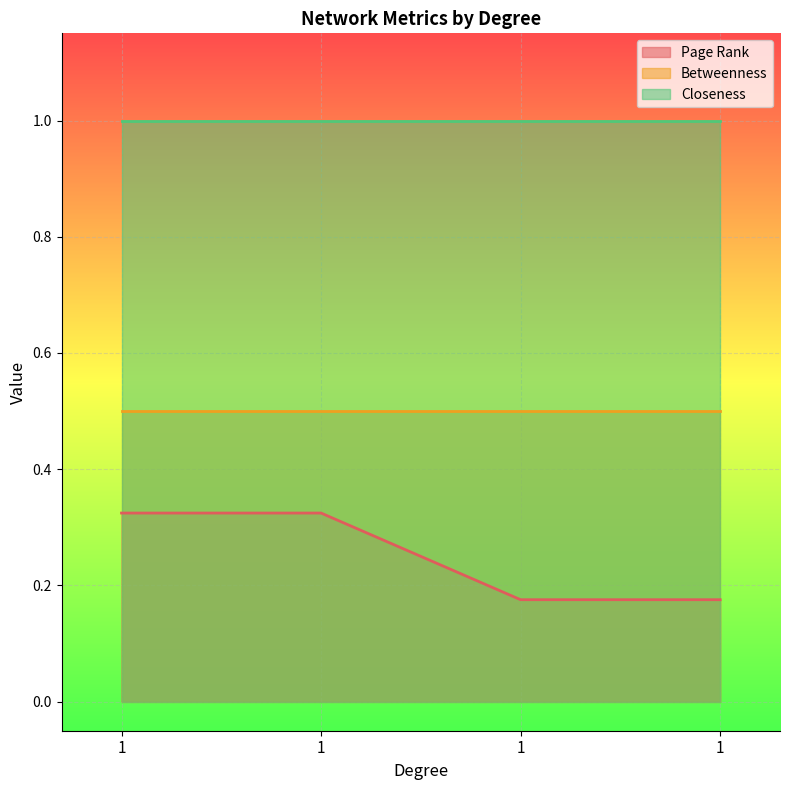

What is the maximum value for Page Rank?

0.3